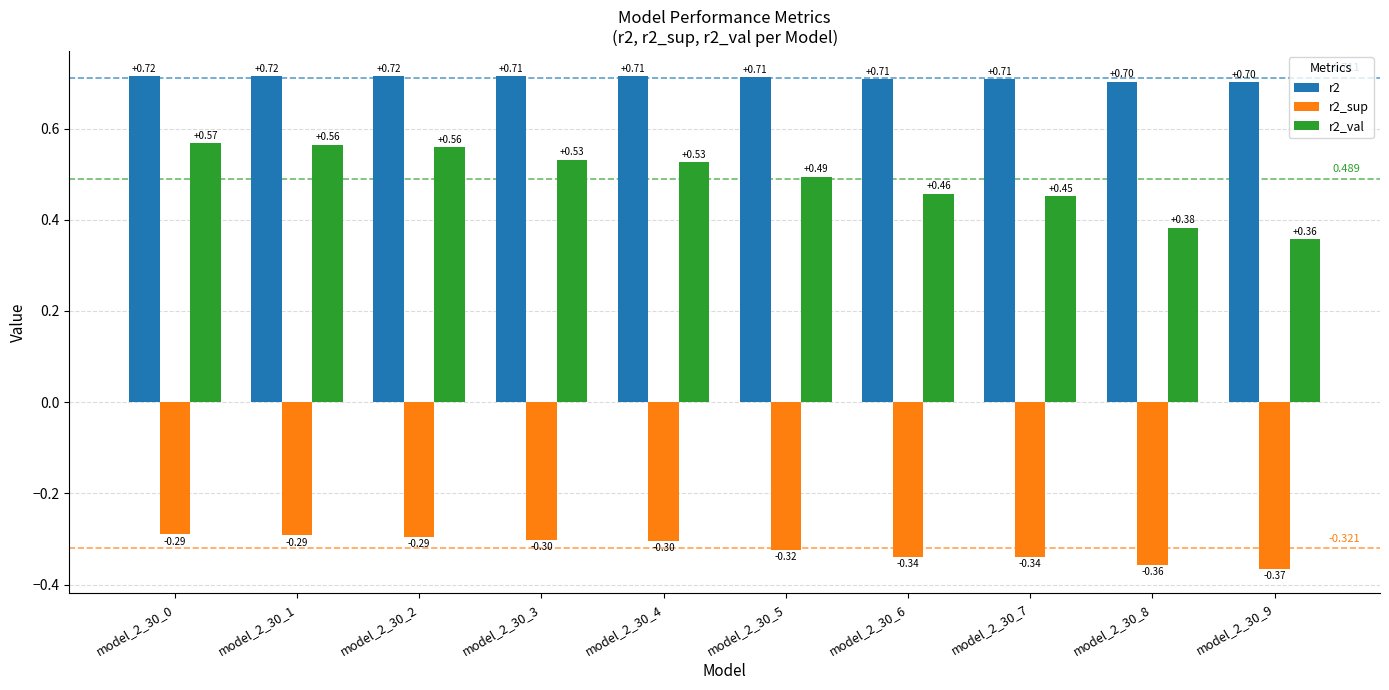

What is the value of the r2_sup bar at the 2nd from the left?

-0.3